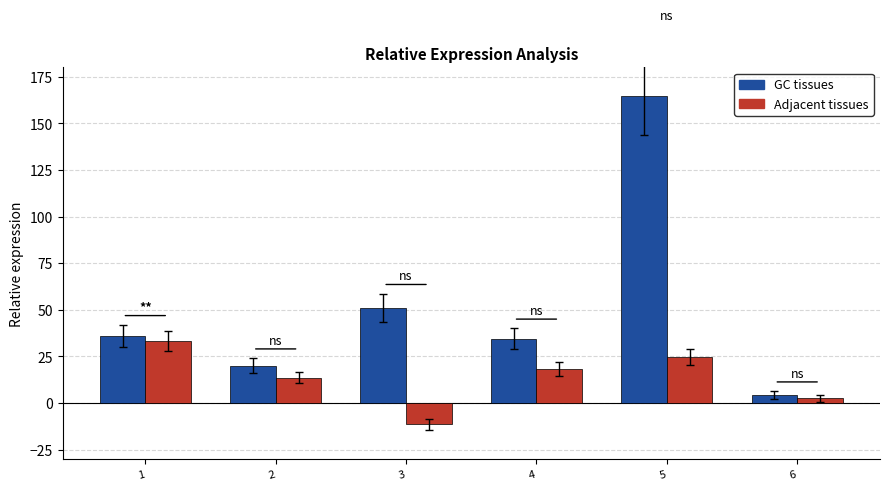

What is the total value across all series at 5?

189.4